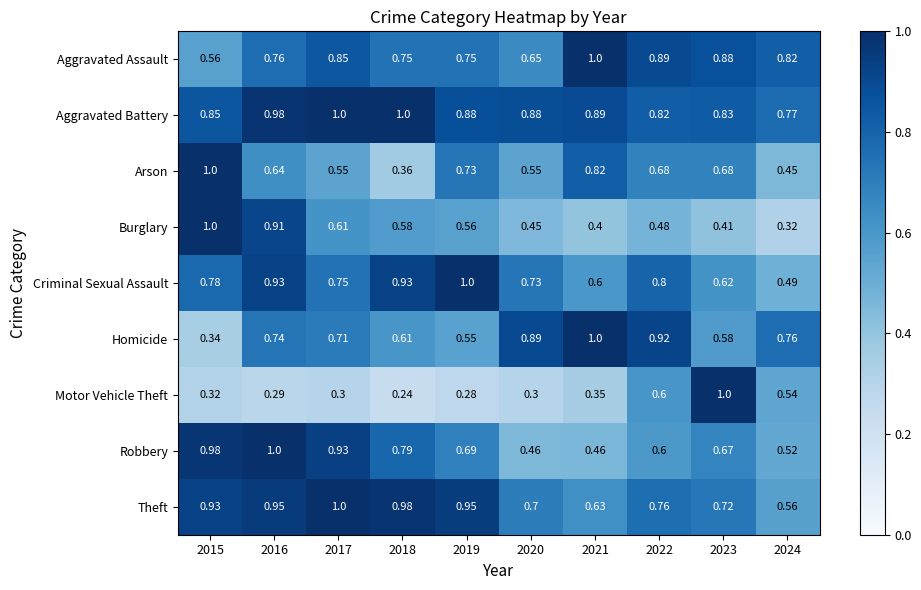

Which series changed the most between 2023 and 2024?

Motor Vehicle Theft